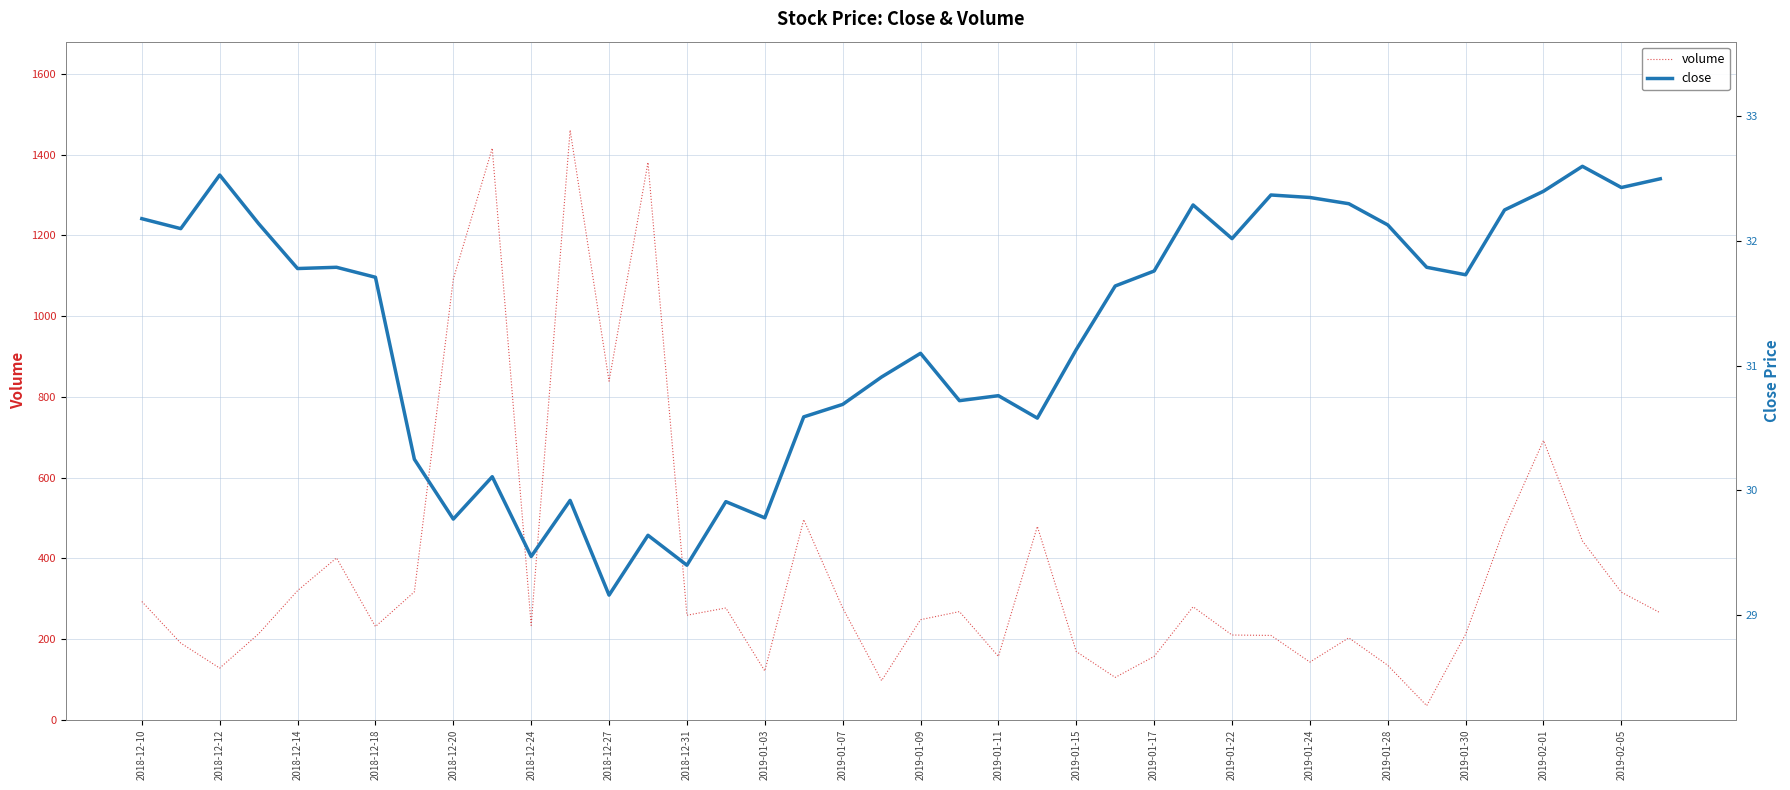

True or false: volume and close intersect in this chart.

False